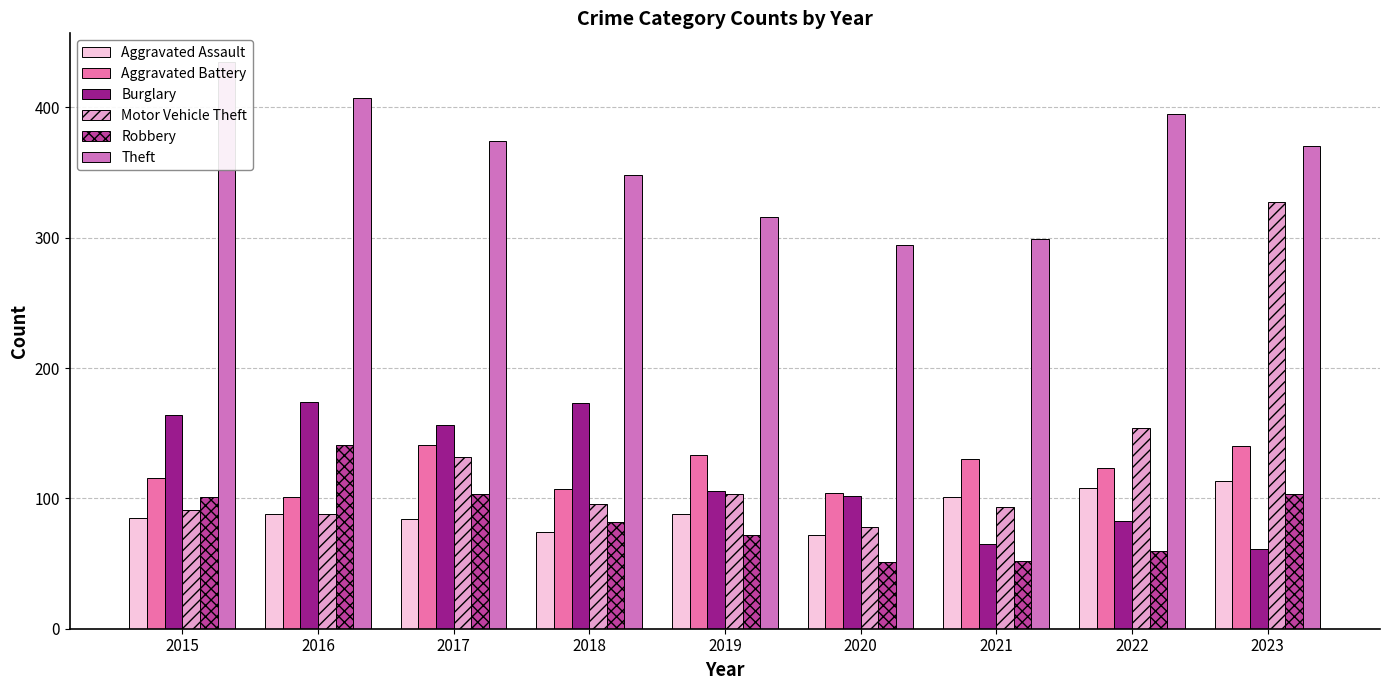

Which category has the lowest value in the Robbery series?

2020